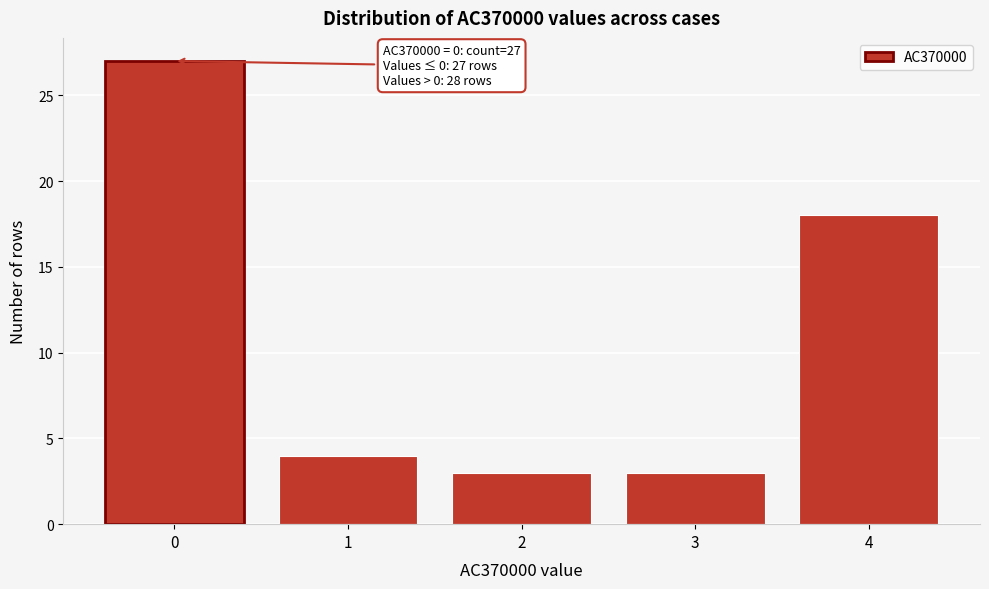

Reading right to left, what are all the values shown in this chart?

4=18	3=3	2=3	1=4	0=27